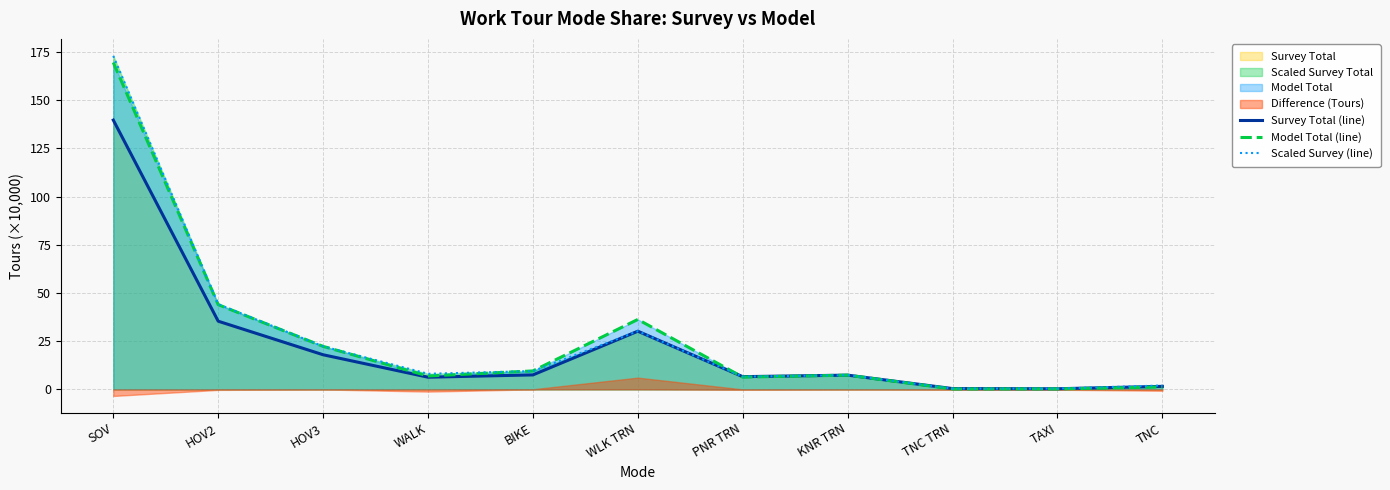

After their last crossing, which series has the higher values: Model Total (line) or Scaled Survey (line)?

Scaled Survey (line)